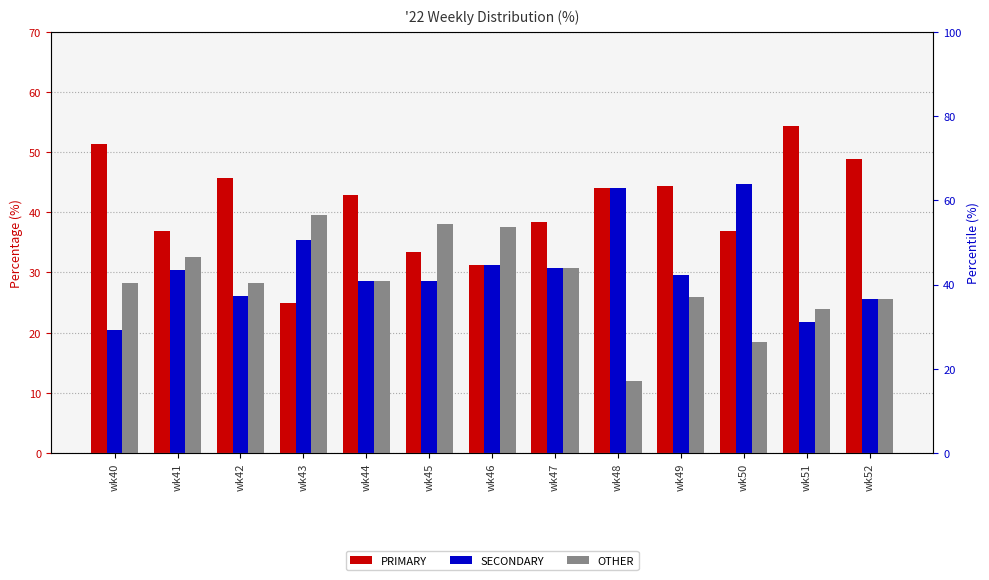

What is the sum of all PRIMARY values?

533.4